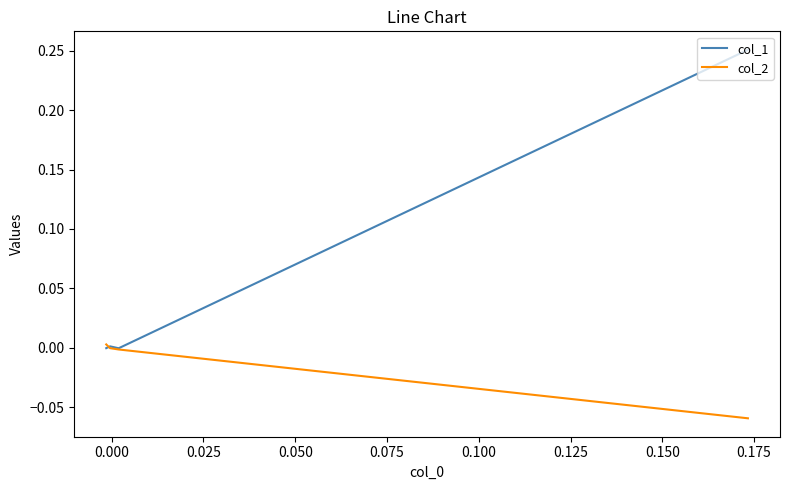

Between 0.000 and 0.025, which series saw the biggest shift?

col_1